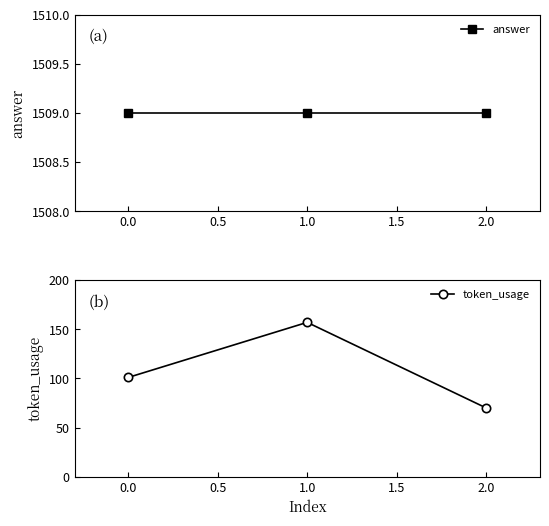

List the series in order of their overall mean, lowest first.

token_usage, answer